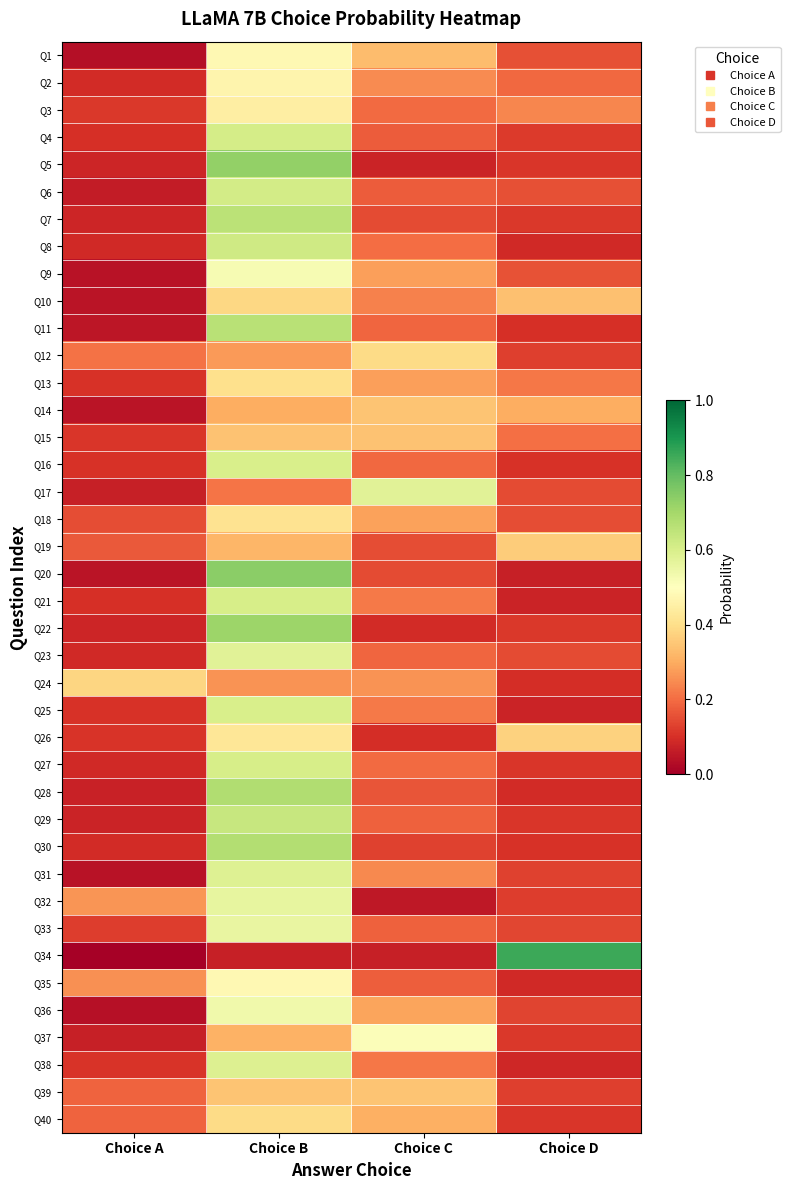

At how many categories does at least one series exceed 0?

4